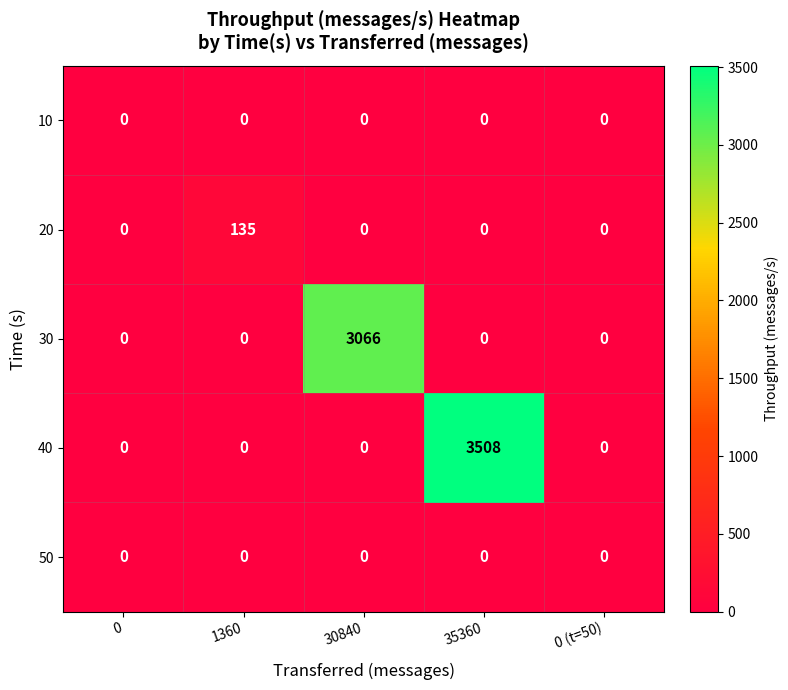

True or false: 10 has a value of 0 at 0.

True